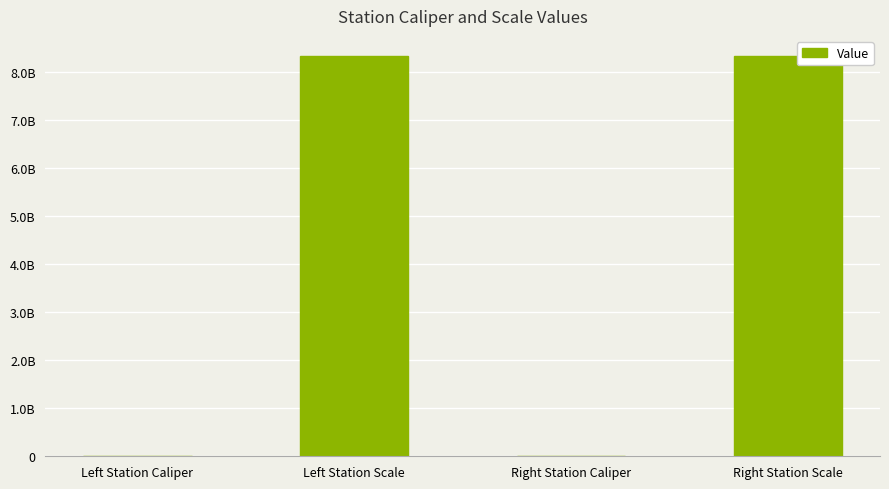

What is the minimum value shown in the chart?

113932